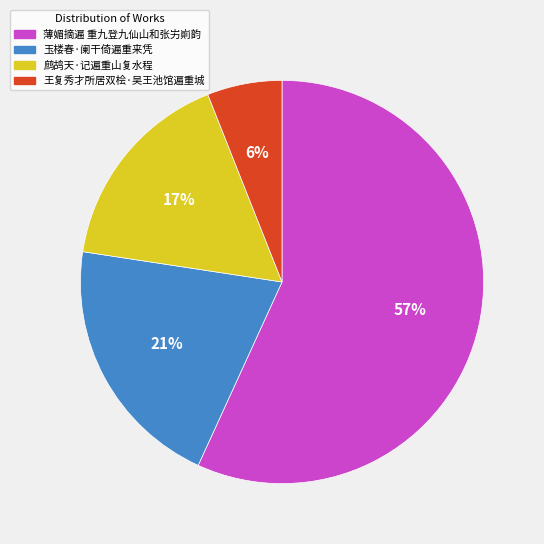

To the nearest percent, what is the combined percentage of 薄媚摘遍 重九登九仙山和张屴崱韵 and 玉楼春·阑干倚遍重来凭?

77%